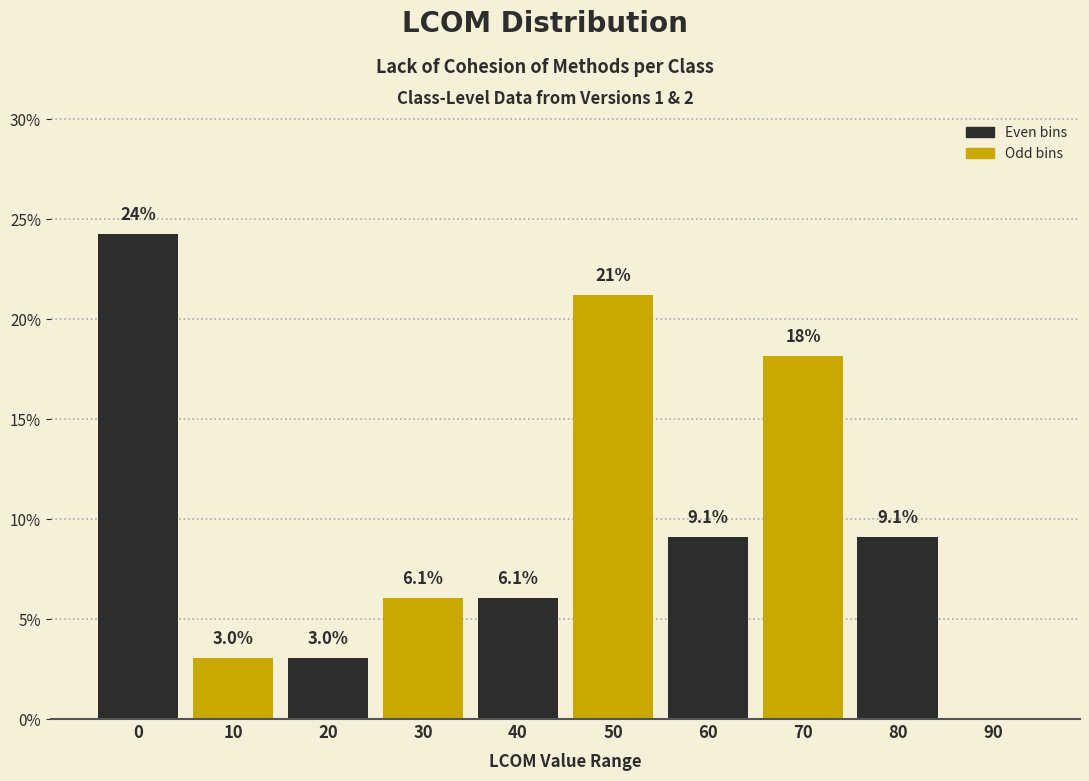

Reading left to right, transcribe all the data shown in this chart.

0=24.2	10=3.0	20=3.0	30=6.1	40=6.1	50=21.2	60=9.1	70=18.2	80=9.1	90=0.0